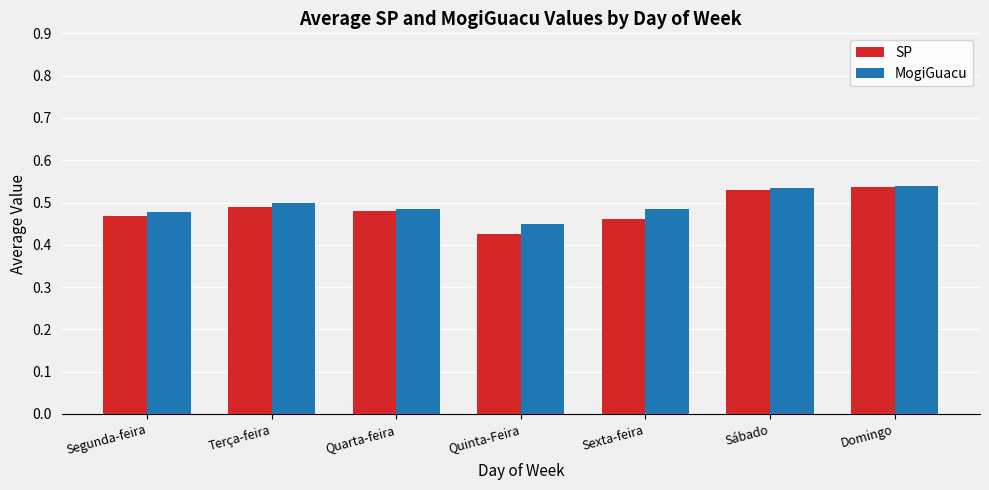

Count the MogiGuacu values in the range 0 to 1.

7